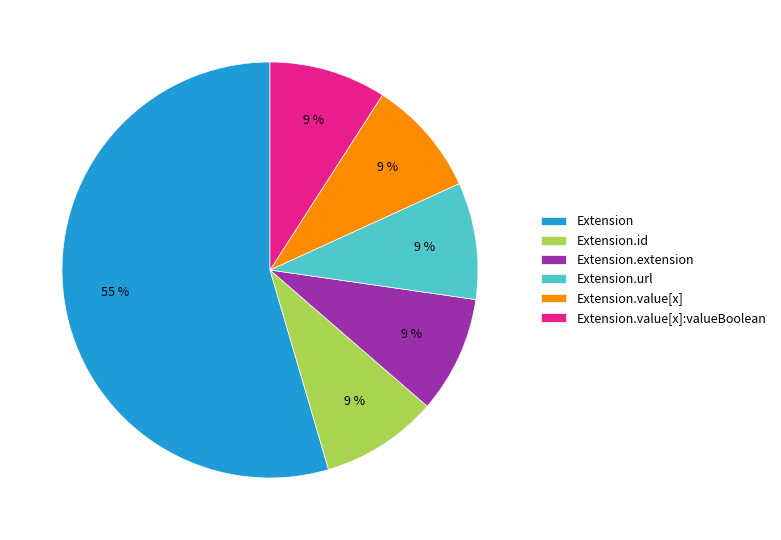

Which slice is the largest?

Extension